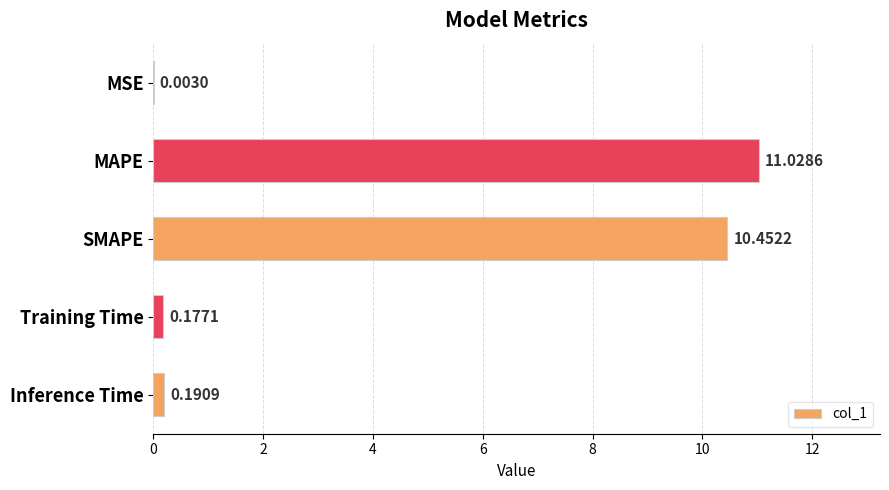

What is the sum of the values at Inference Time and MAPE?

11.2